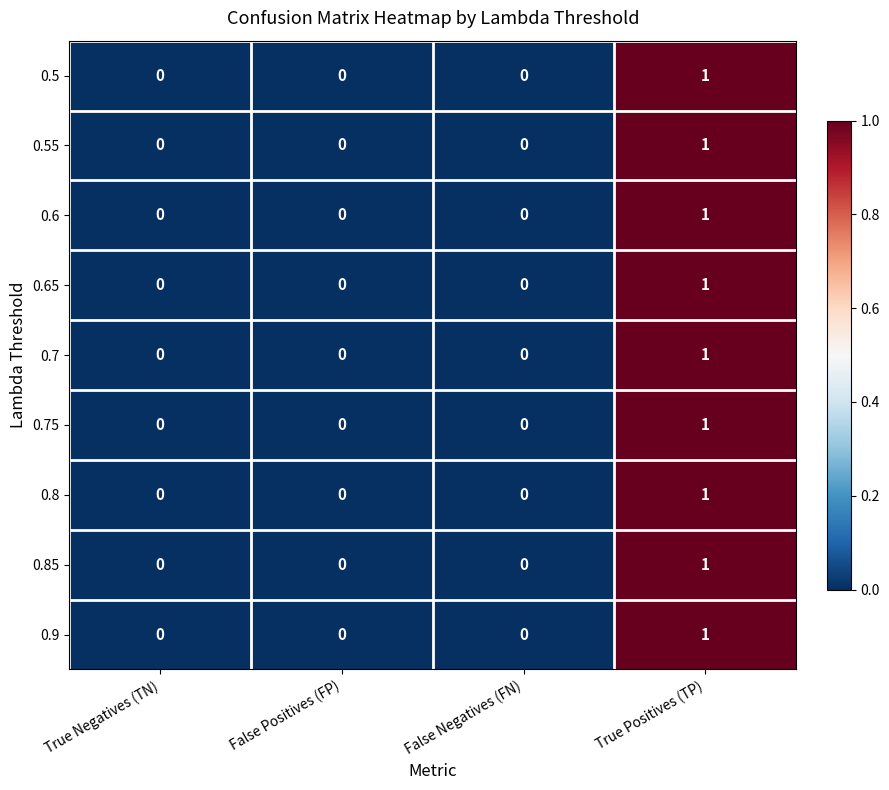

How many 0.55 values are between 0 and 1?

4